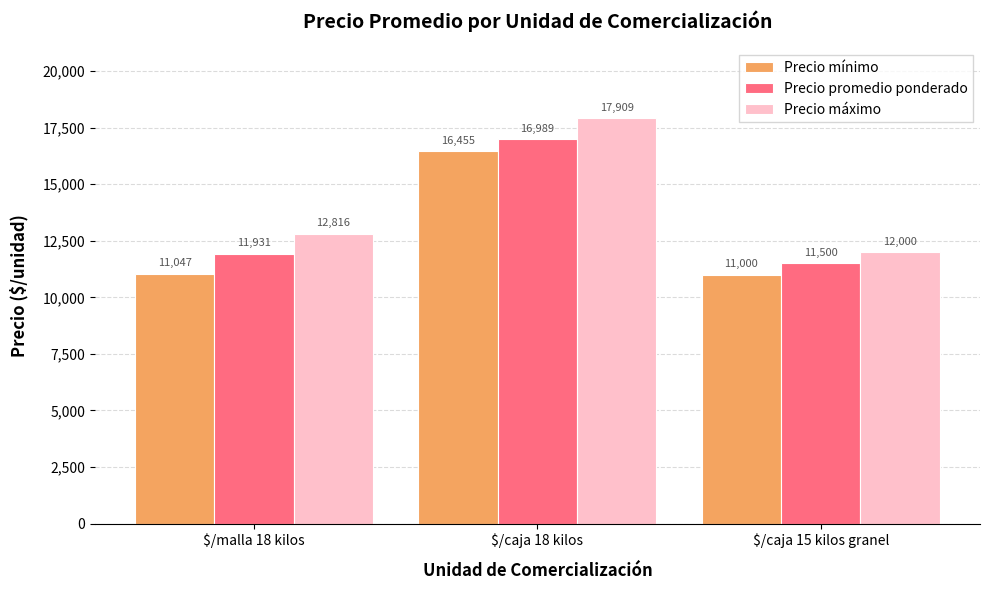

Count the number of data series in this chart.

3